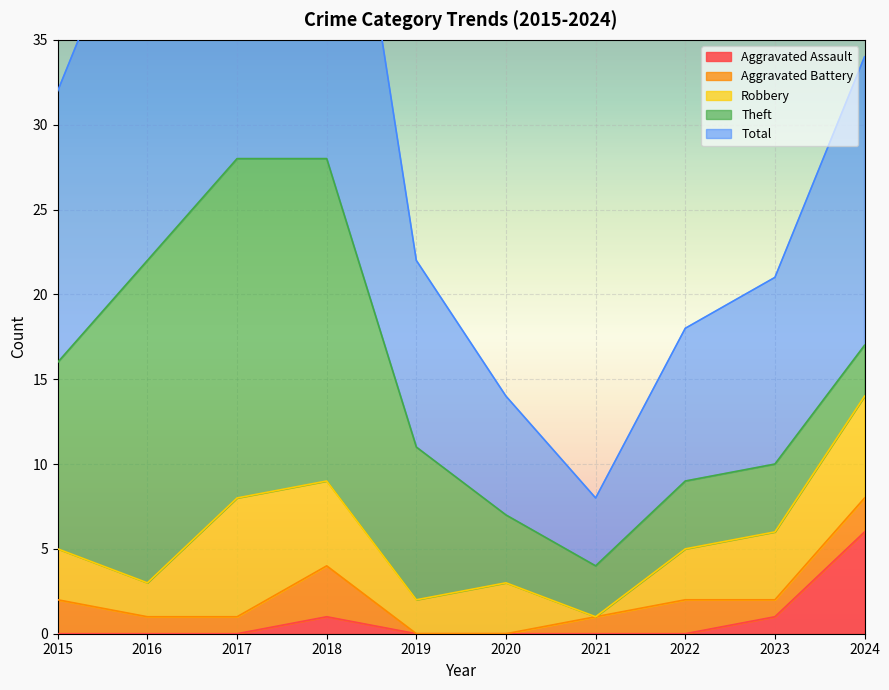

Does the chart display data point markers on the line(s)?

No